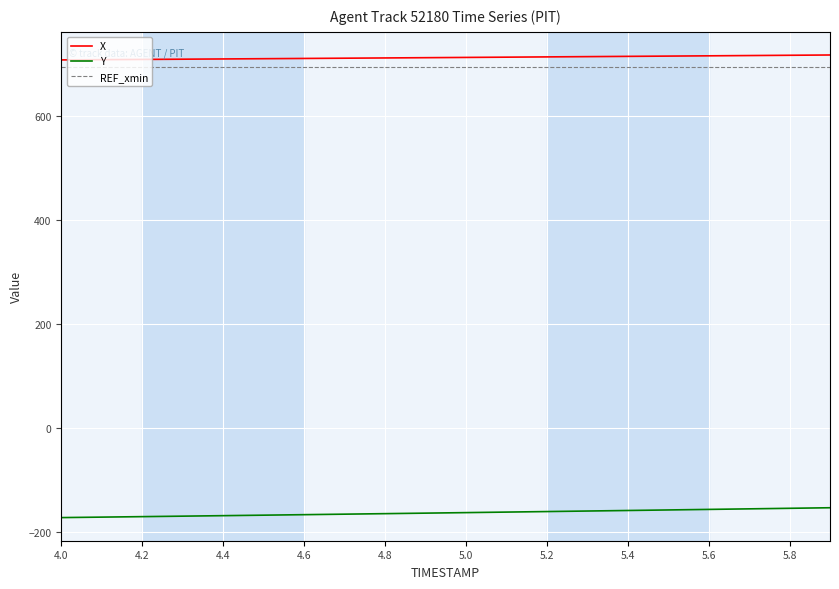

True or false: Y and X cross at least once.

False